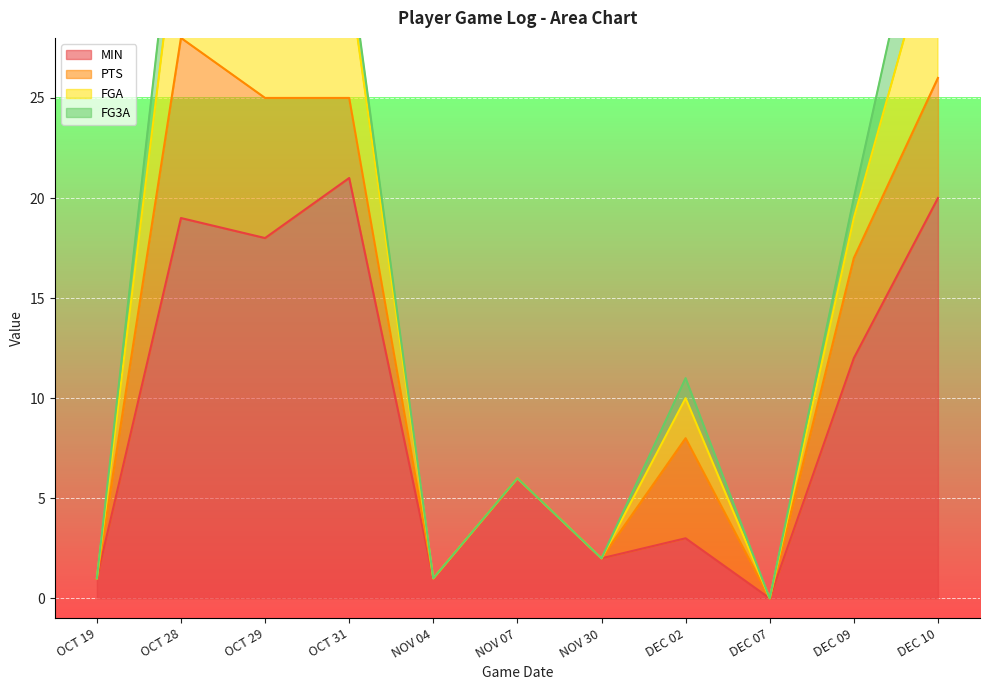

Which series has the largest total across all categories?

FGA